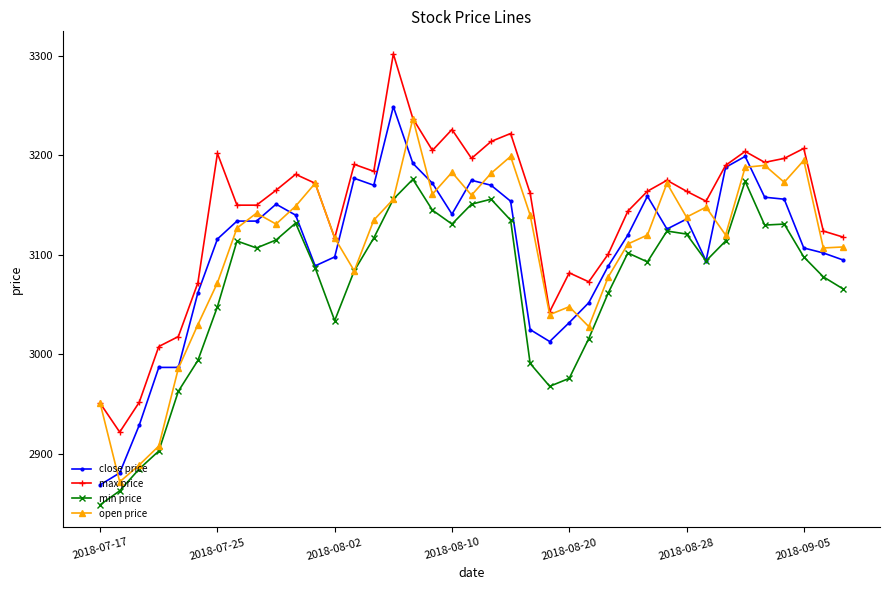

What is the value of the open price point at the 2nd from the left?

2872